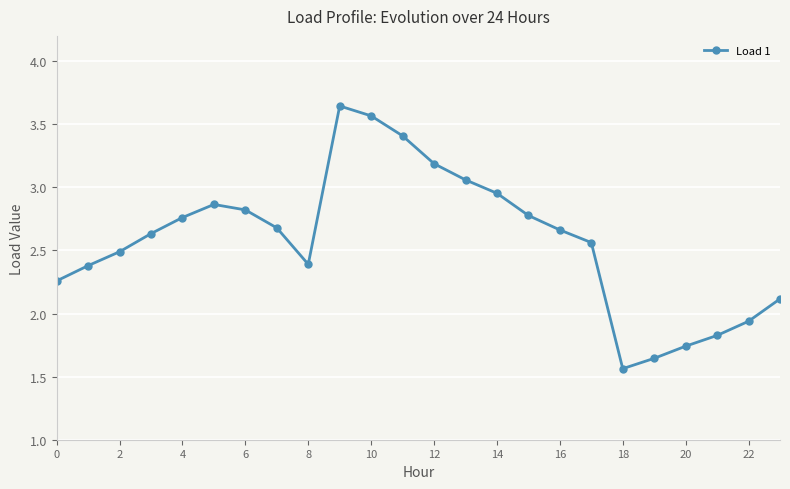

What is the difference between the maximum and minimum values?

2.1